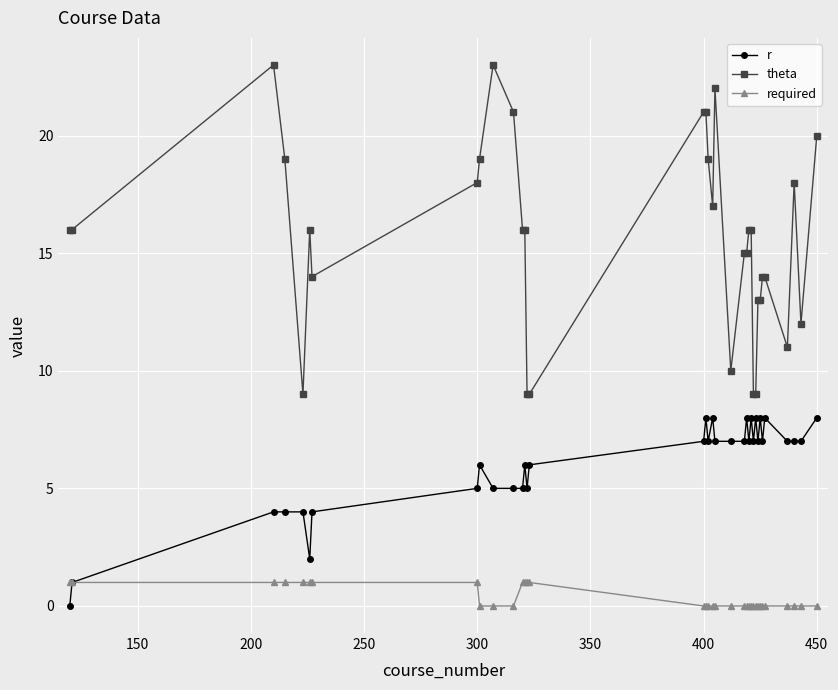

True or false: r and theta intersect in this chart.

False